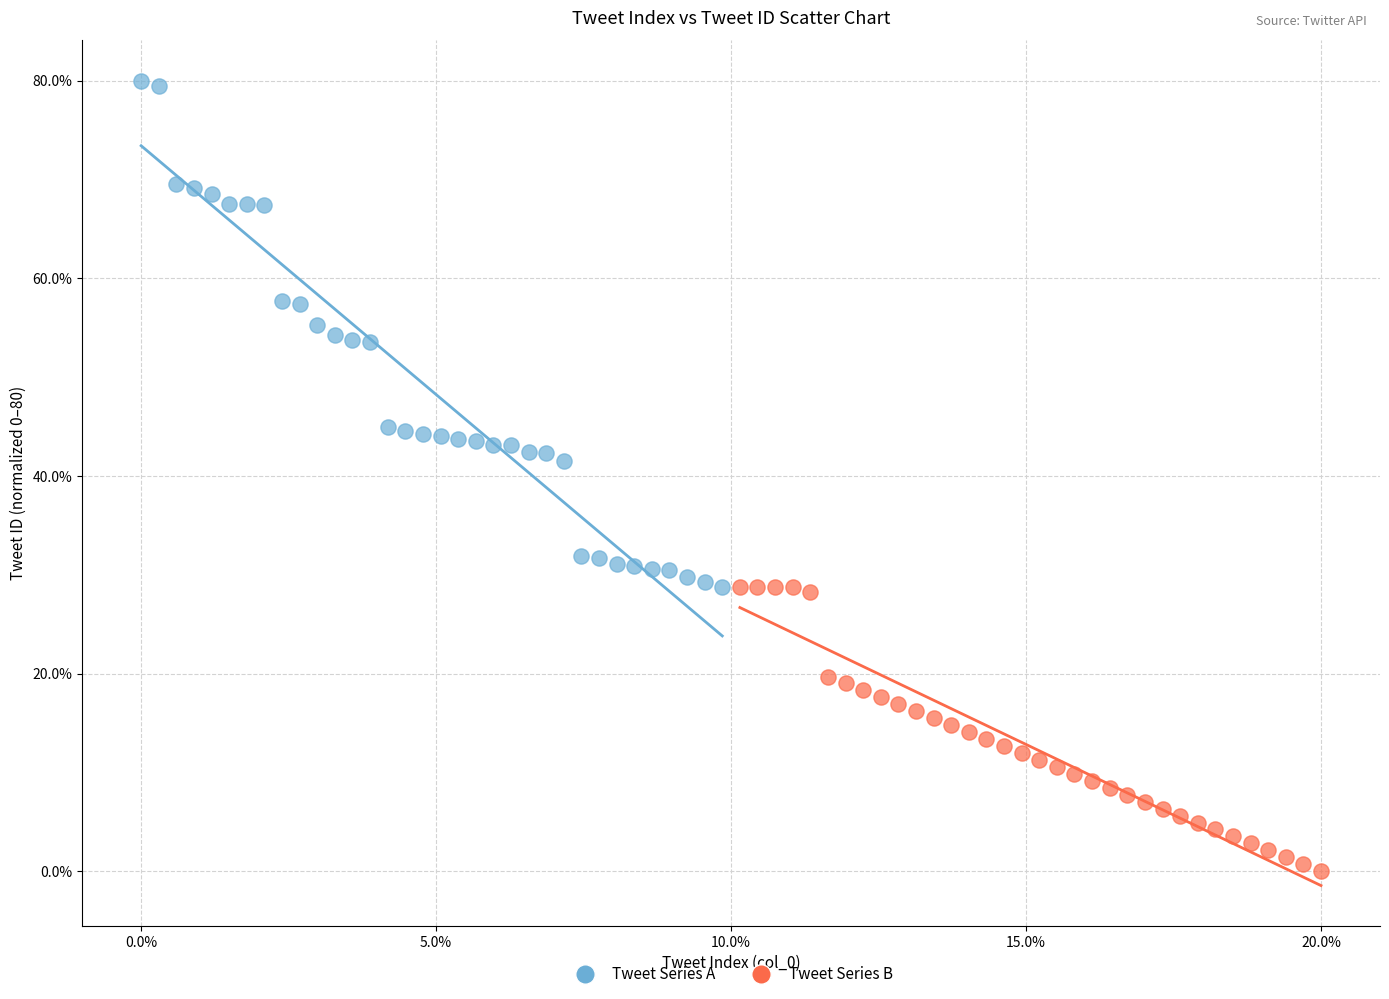

Which series has the widest spread of Y values?

Tweet Series A